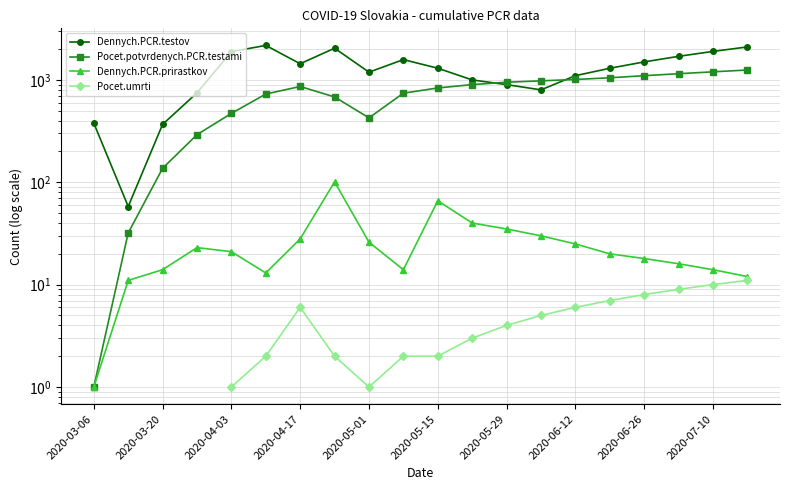

What is the greatest value displayed?

2174.0